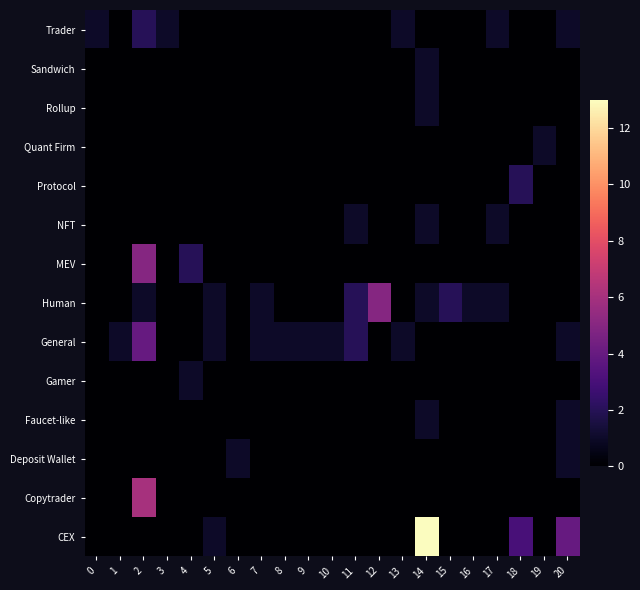

What is the difference between the highest and lowest values at 4?

2